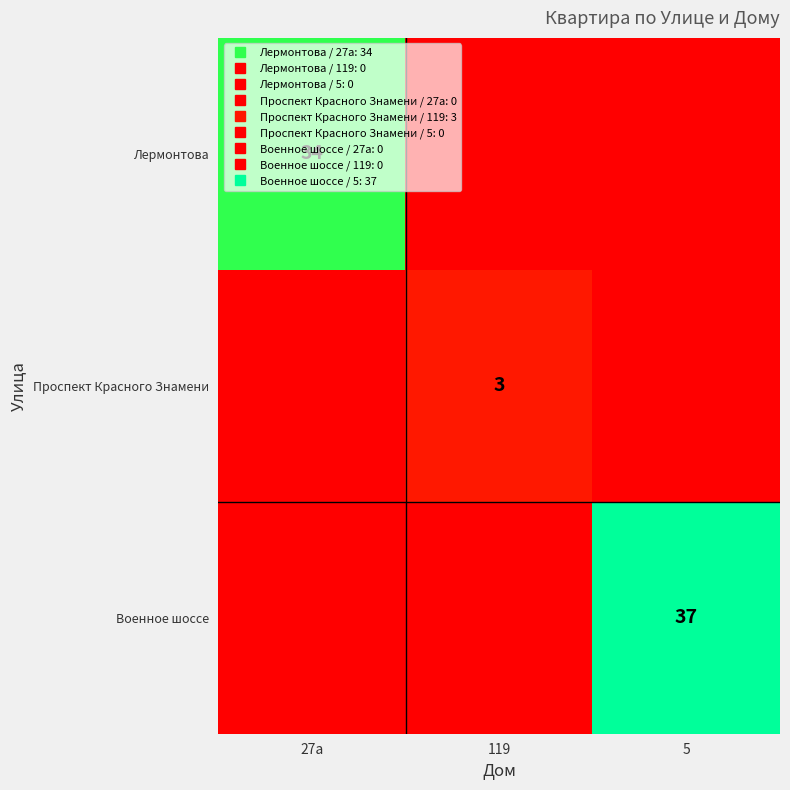

Is the value of Лермонтова at 27а greater than the value of Проспект Красного Знамени at 119?

Yes